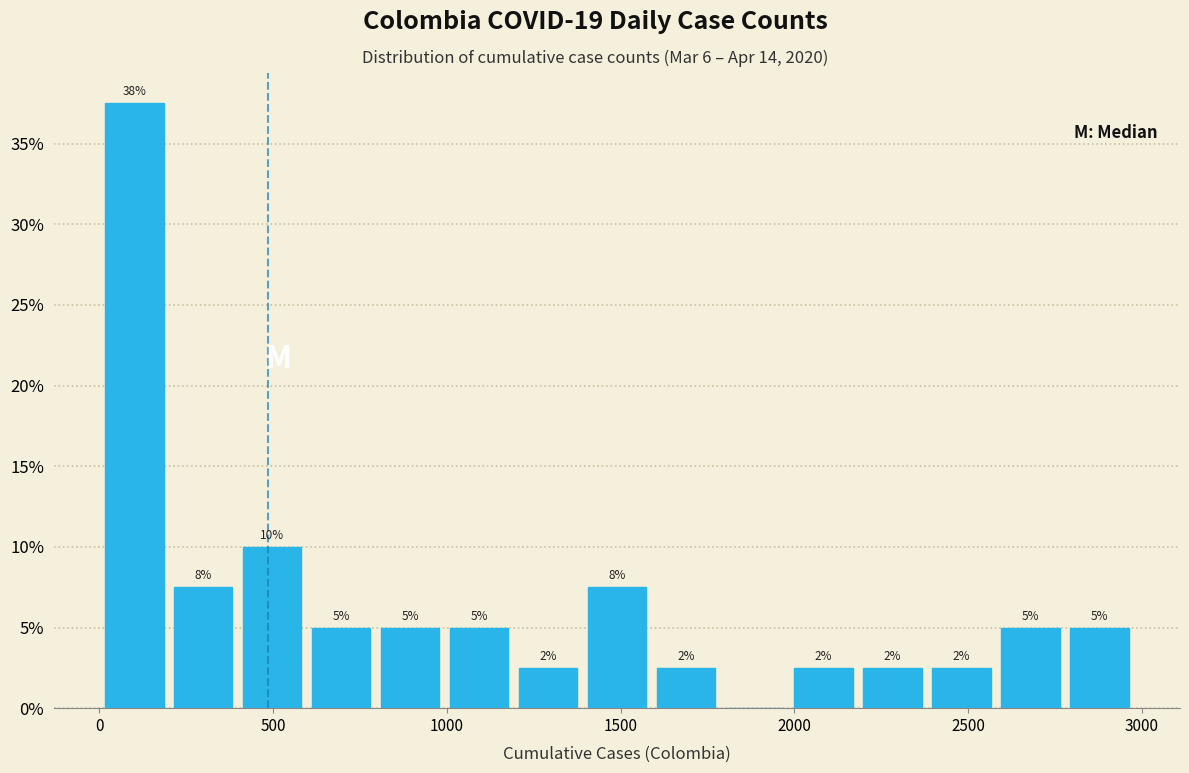

Read against the x-axis, roughly where is the centre of the tallest bar?

100